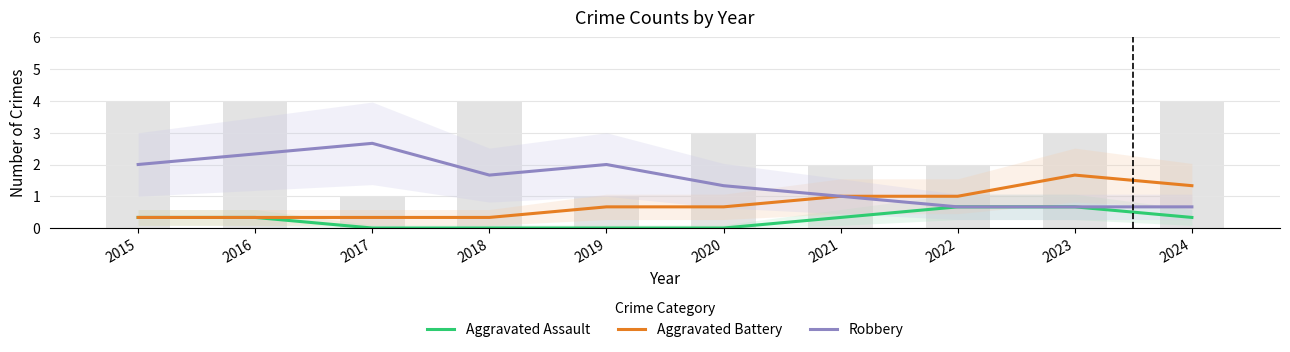

Reading left to right, transcribe all the data shown in this chart.

Aggravated Assault: 0.3	0.3	0.0	0.0	0.0	0.0	0.3	0.7	0.7	0.3
Aggravated Battery: 0.3	0.3	0.3	0.3	0.7	0.7	1.0	1.0	1.7	1.3
Robbery: 2.0	2.3	2.7	1.7	2.0	1.3	1.0	0.7	0.7	0.7